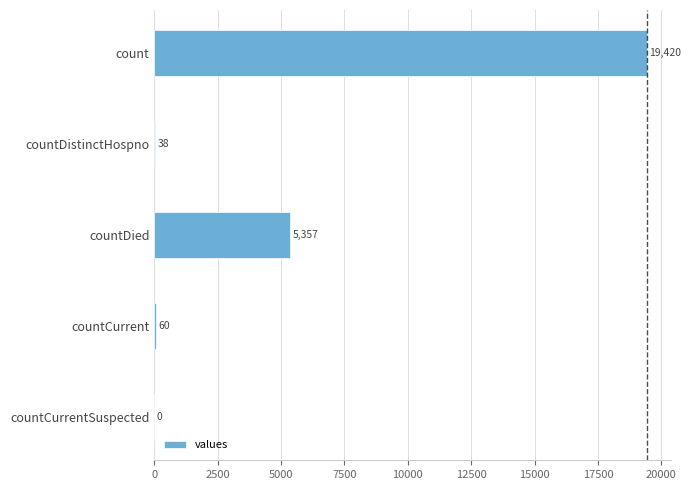

Reading top to bottom, list all the values displayed in this chart.

count=19420	countDistinctHospno=38	countDied=5357	countCurrent=60	countCurrentSuspected=0